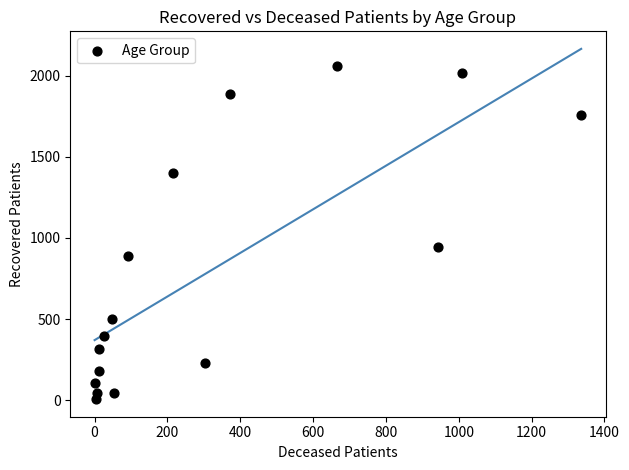

What Y value in the scatter plot is closest to 1034?

942